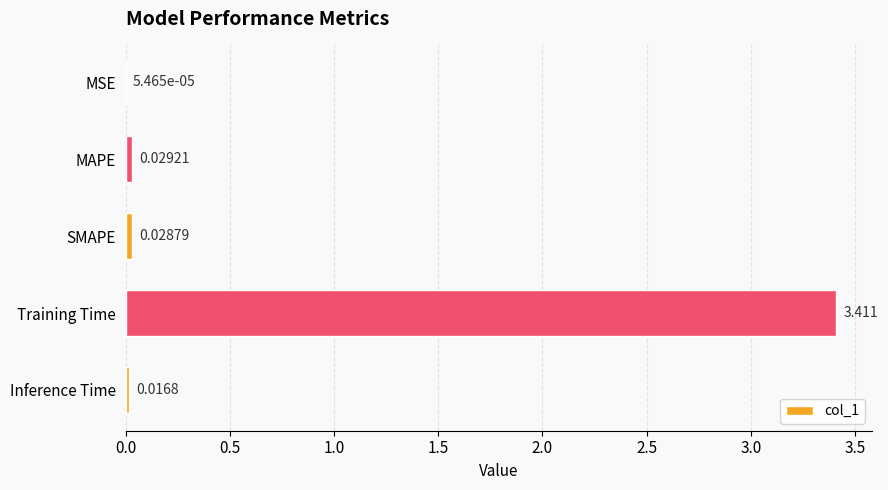

At which category does the chart reach its peak across all series?

Training Time